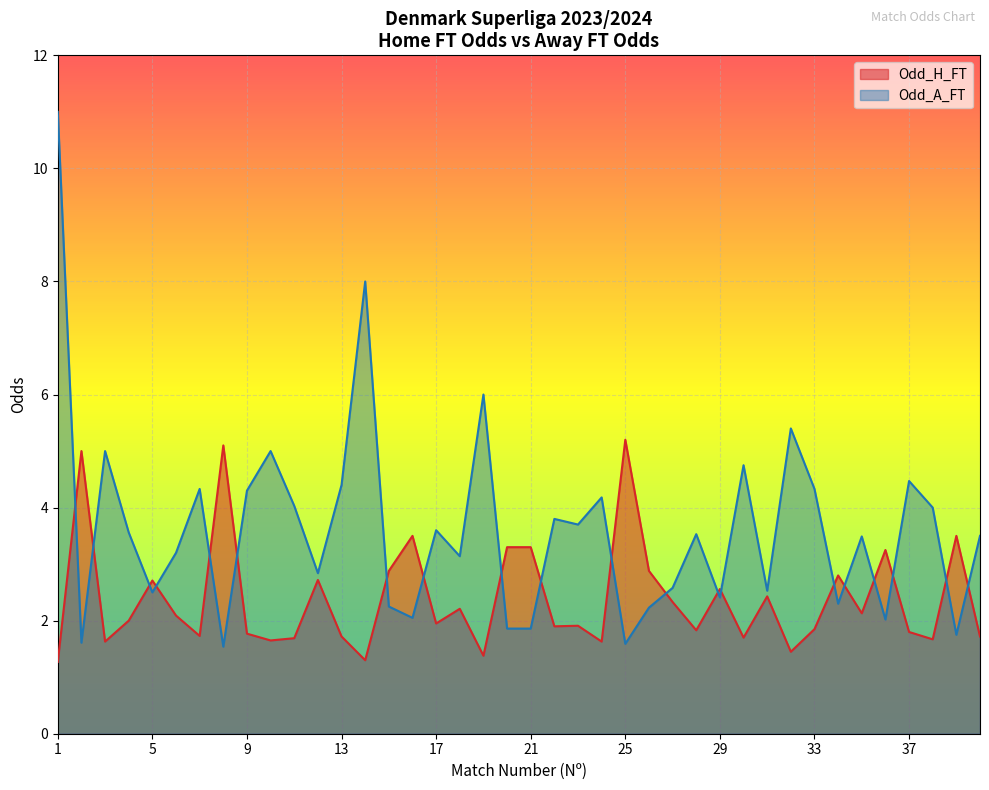

At which category is the sum across all series the highest?

1